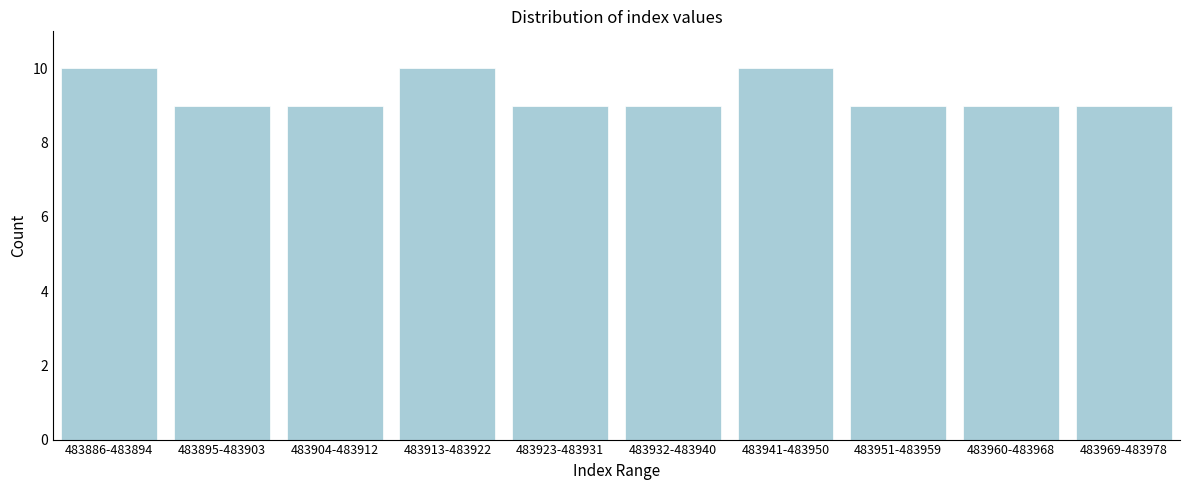

Reading left to right, transcribe all the data shown in this chart.

483886-483894=10	483895-483903=9	483904-483912=9	483913-483922=10	483923-483931=9	483932-483940=9	483941-483950=10	483951-483959=9	483960-483968=9	483969-483978=9